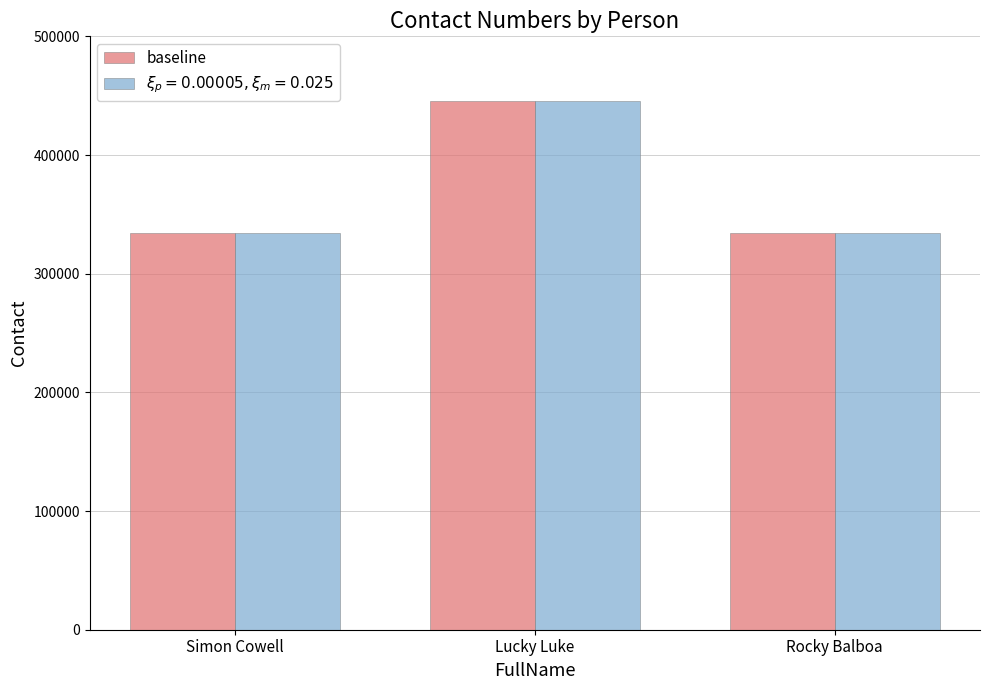

True or false: baseline has a value of 334455 at Rocky Balboa.

True